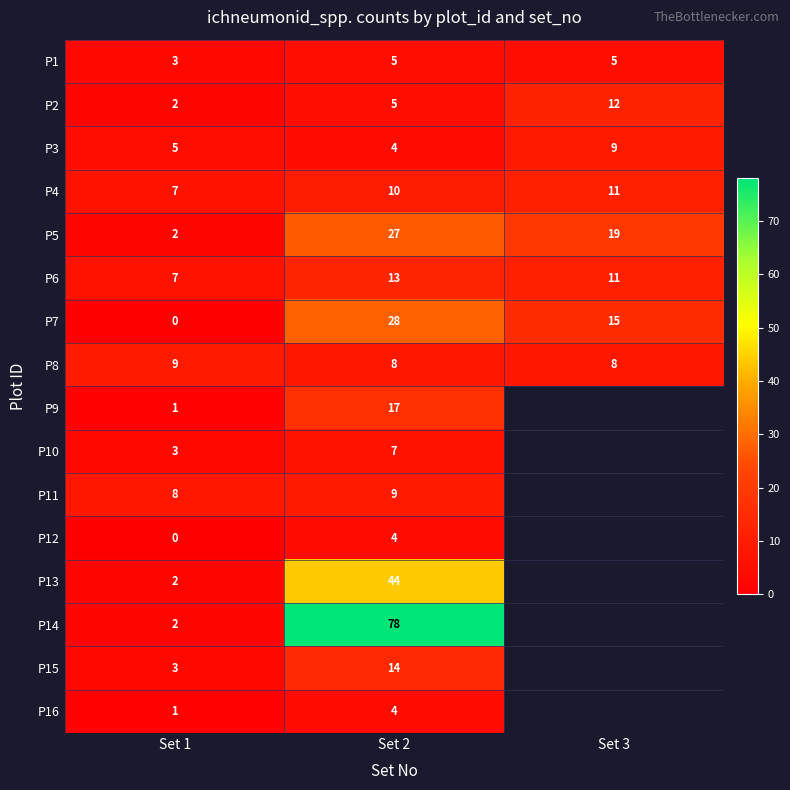

What is the highest value of the P7 series?

28